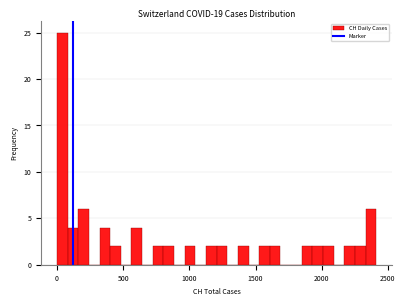

Read against the x-axis, roughly where is the centre of the tallest bar?

50